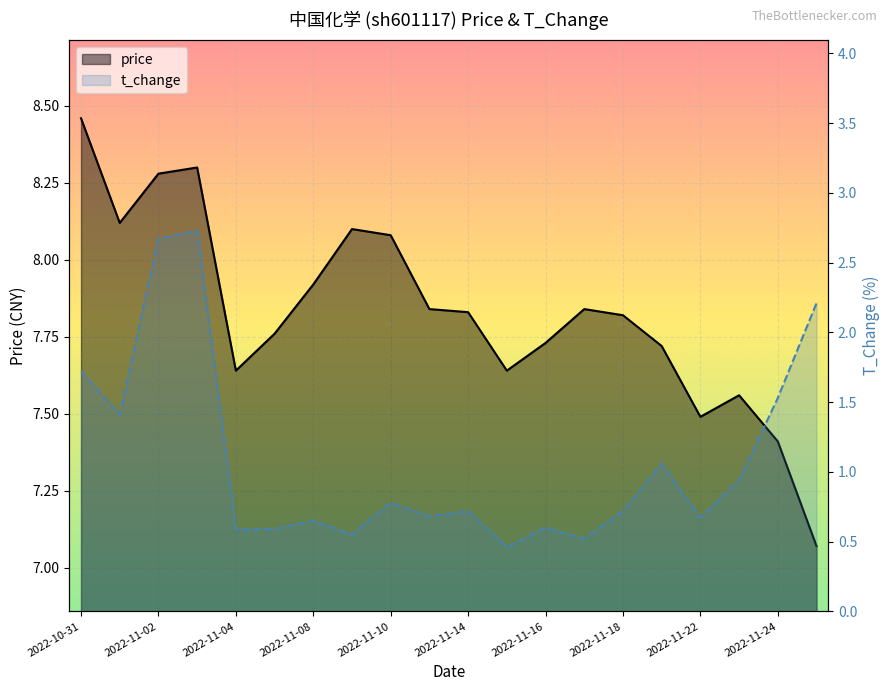

How many series are shown in this chart?

2